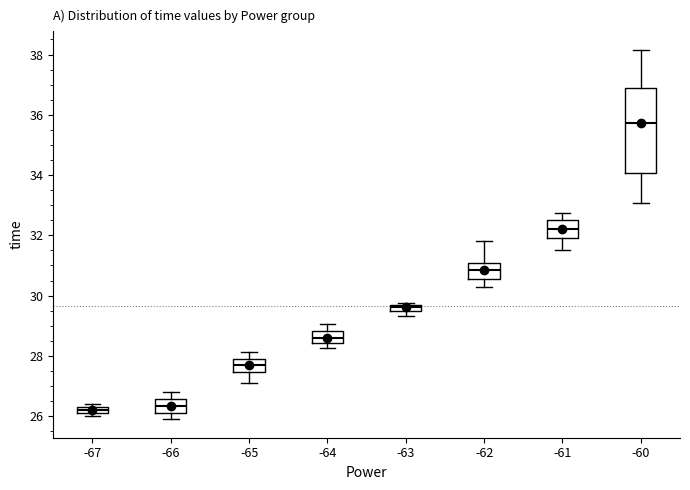

Where is the upper edge of the box at x = -60 on the y-axis? The values are not printed on the chart, so give them approximately, as read against the axis.

36.8